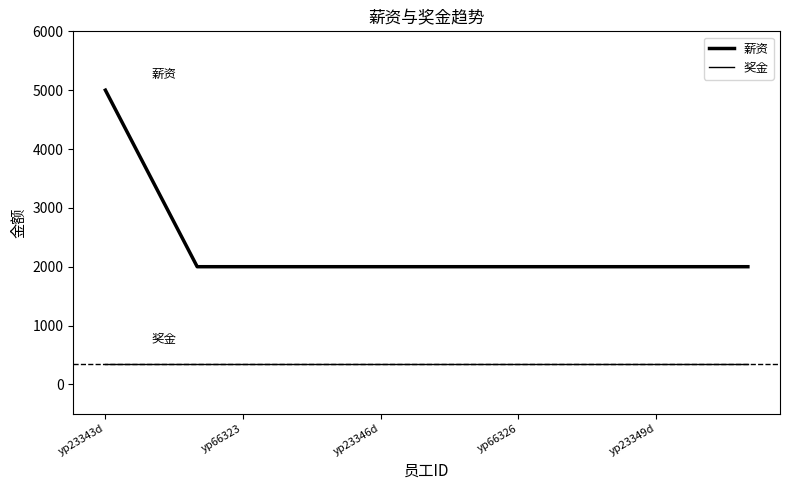

Does the chart have visible grid lines?

No